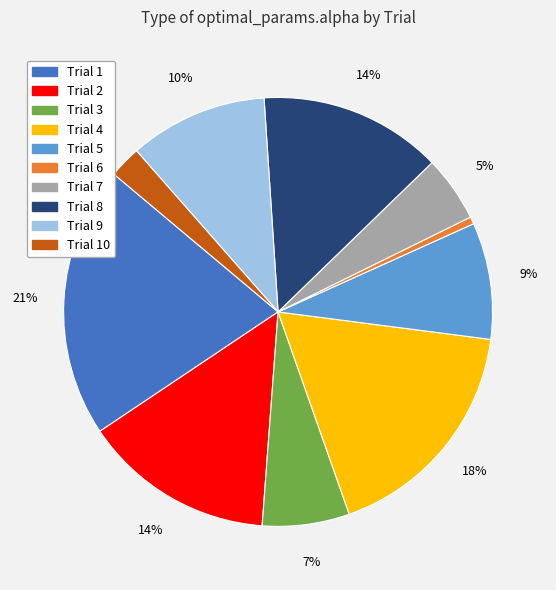

How many slices are in this pie chart?

10